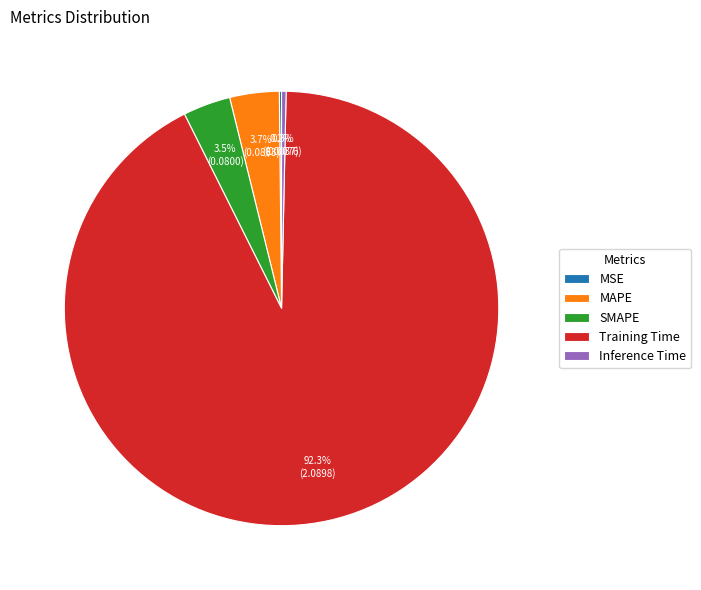

Which slice represents more than half of the pie?

Training Time